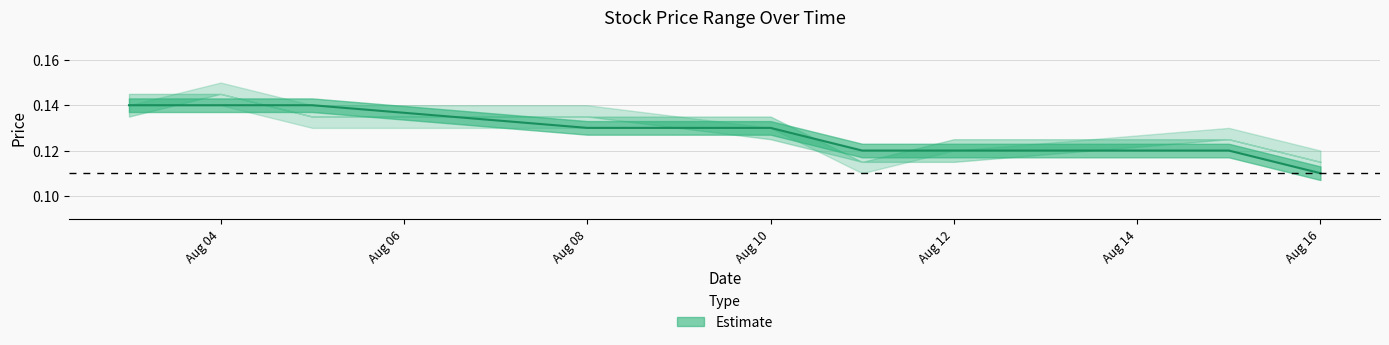

True or false: Low has a value of 0.1 at 2011-08-12.

True